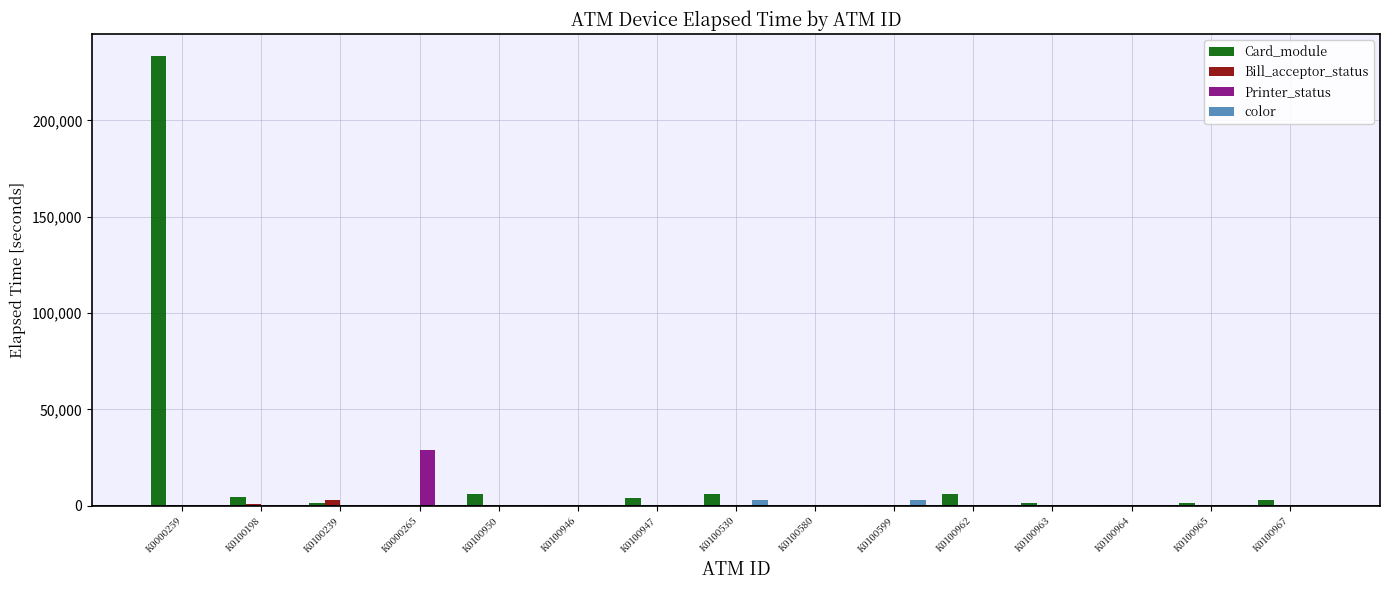

Which series has the largest range (max minus min)?

Card_module